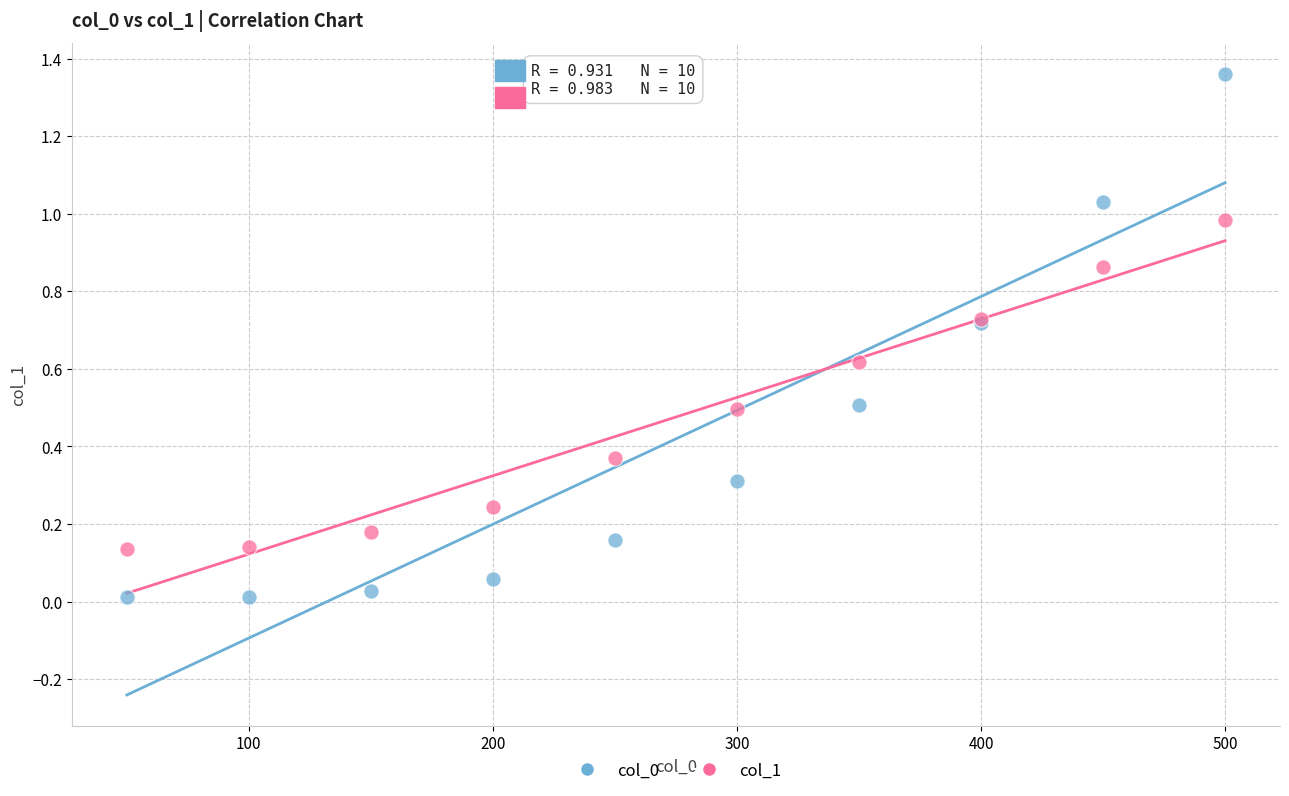

What is the X range (max minus min) for the scatter plot?

450.0